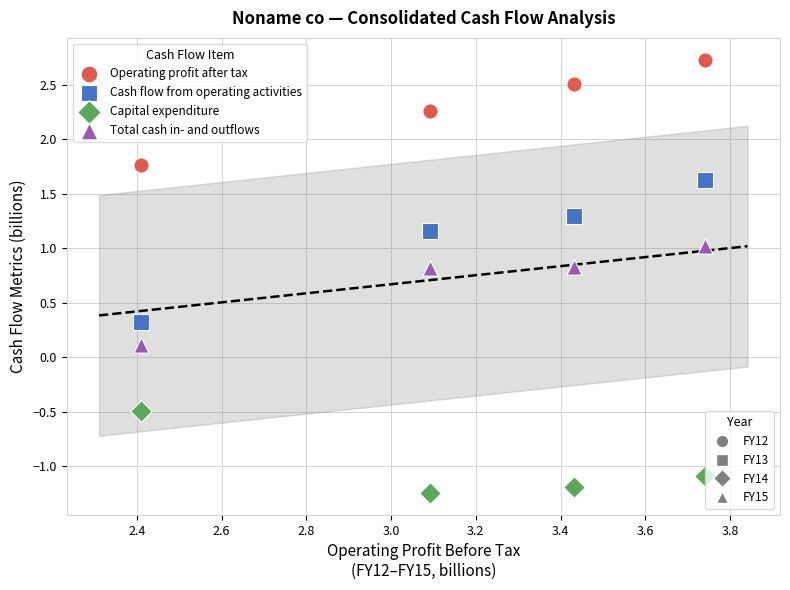

Across all data points, what is the range of X values (max minus min)?

1.3